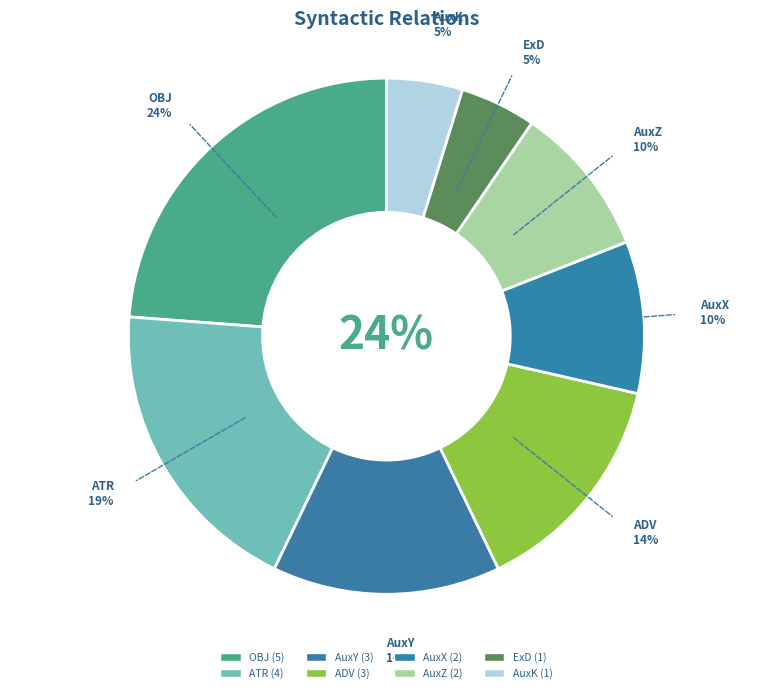

Which slice is the largest?

OBJ